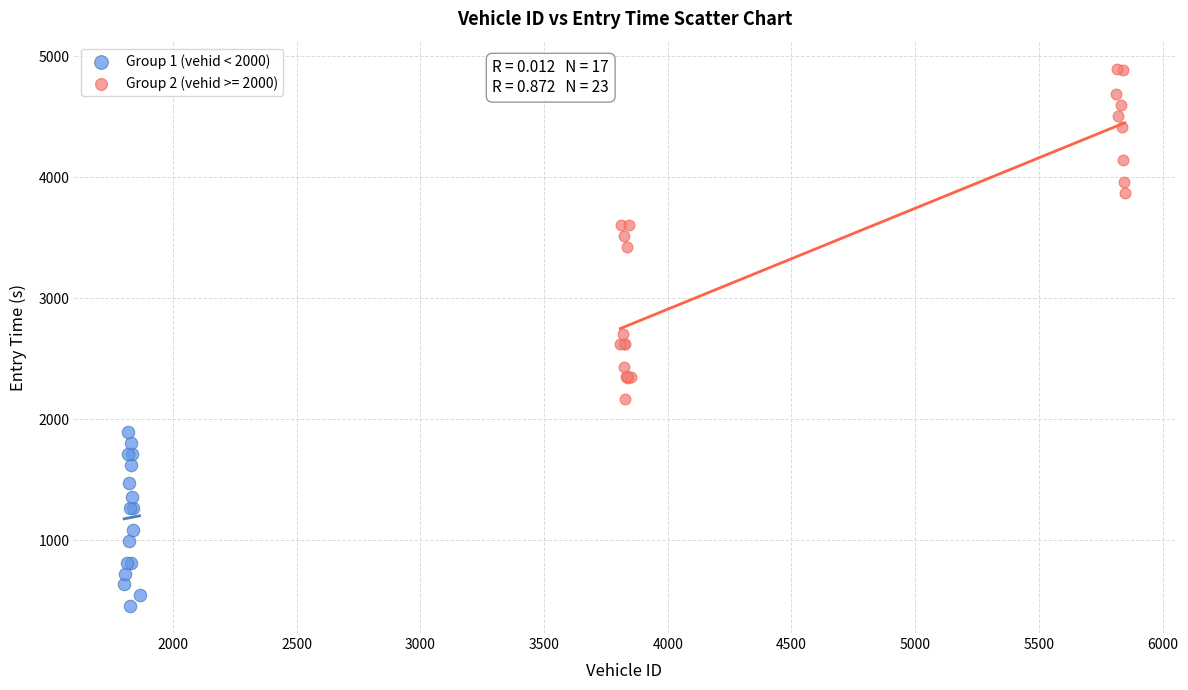

Which series has the widest spread of Y values?

Group 2 (vehid >= 2000)